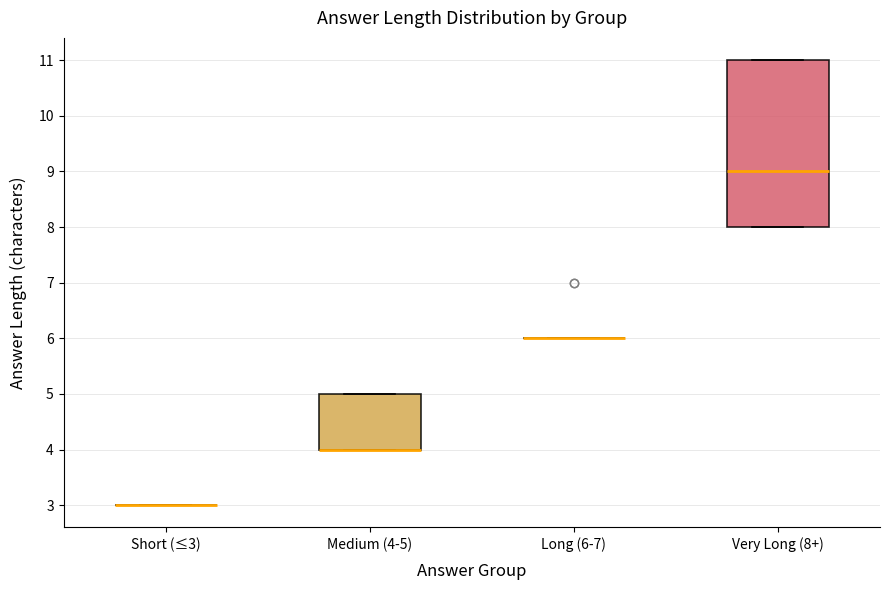

Where is the lower edge of the box for Medium (4-5) on the y-axis? The values are not printed on the chart, so give them approximately, as read against the axis.

4